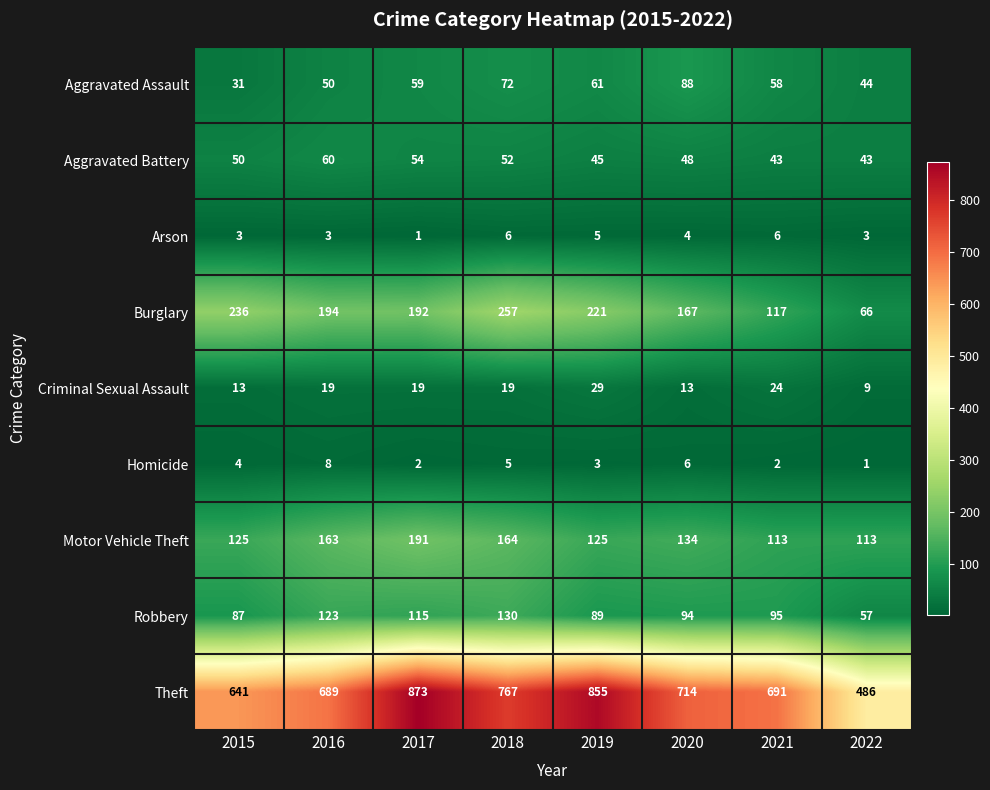

At which label does Burglary first exceed 194?

2015